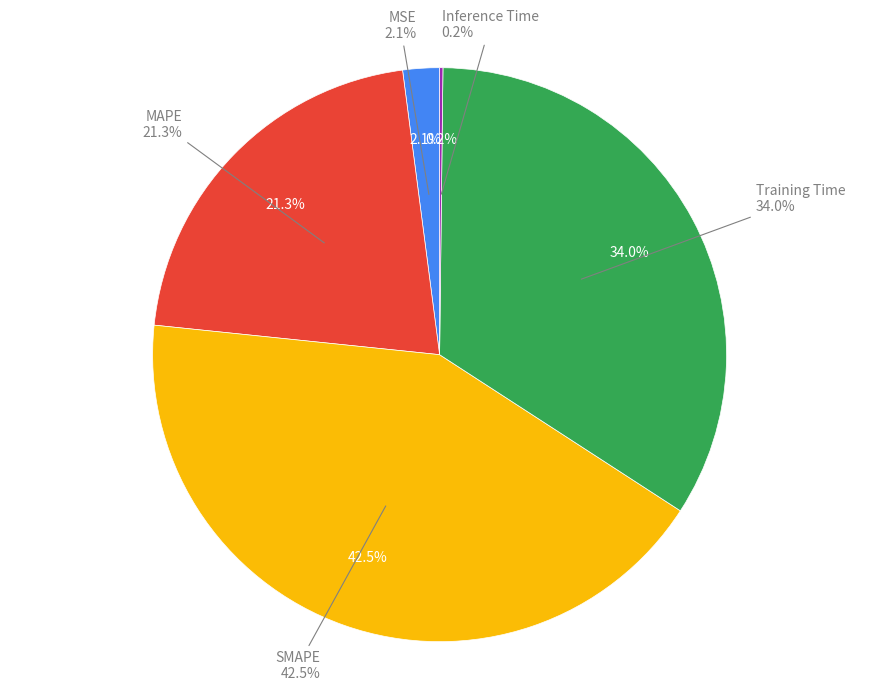

To the nearest percent, what is the difference between the largest and smallest slice percentages?

42%